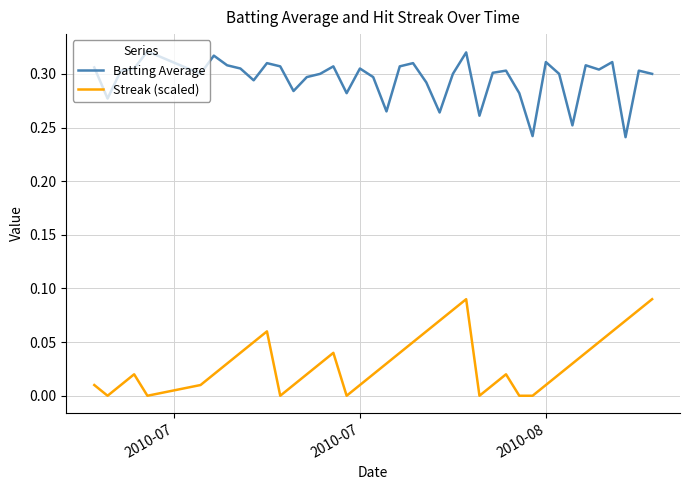

Rank the series by their average value, from lowest to highest.

Streak (scaled), Batting Average